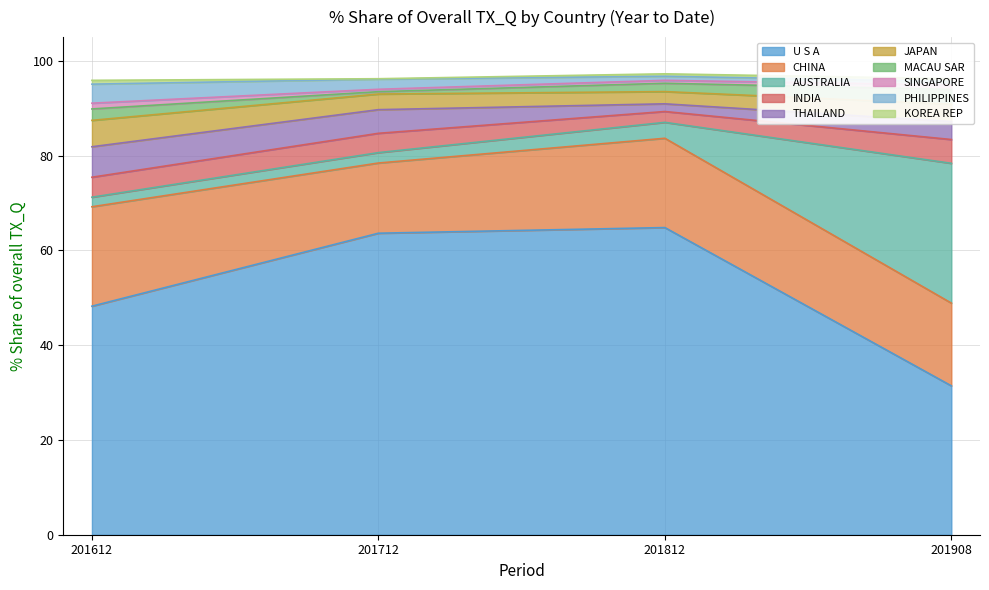

At which label does U S A reach its minimum?

201908